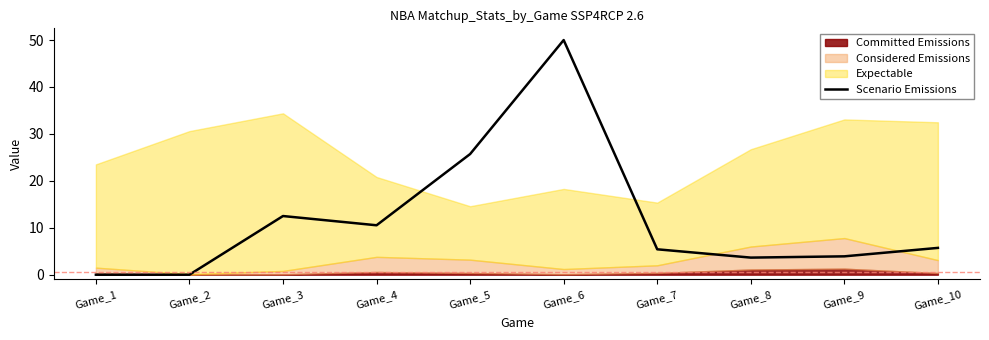

Reading right to left, extract all data points from this chart.

5.7	3.9	3.6	5.4	50.0	25.7	10.5	12.5	0.0	0.0